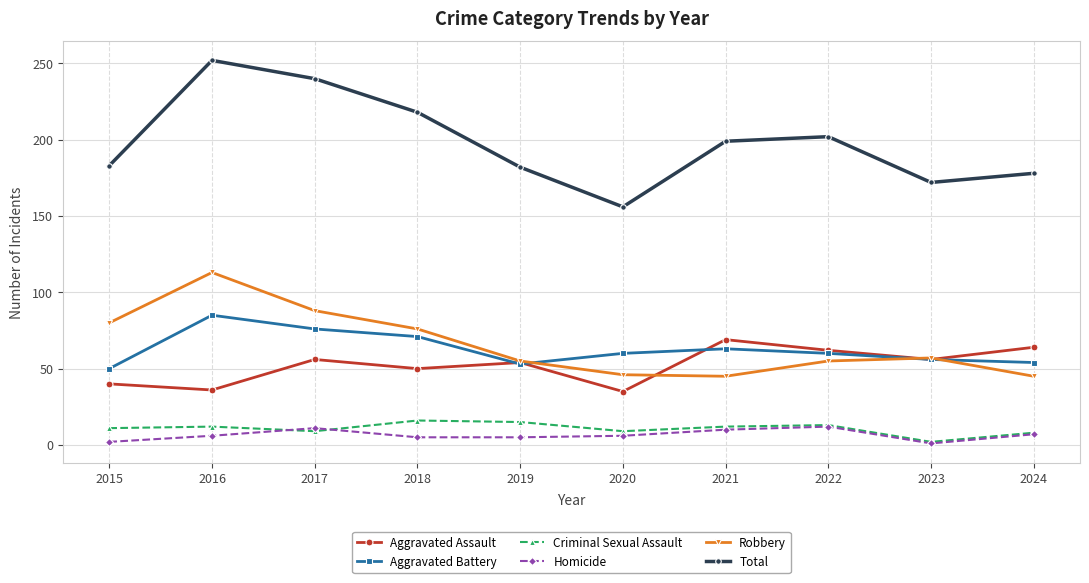

True or false: Robbery and Homicide cross at least once.

False